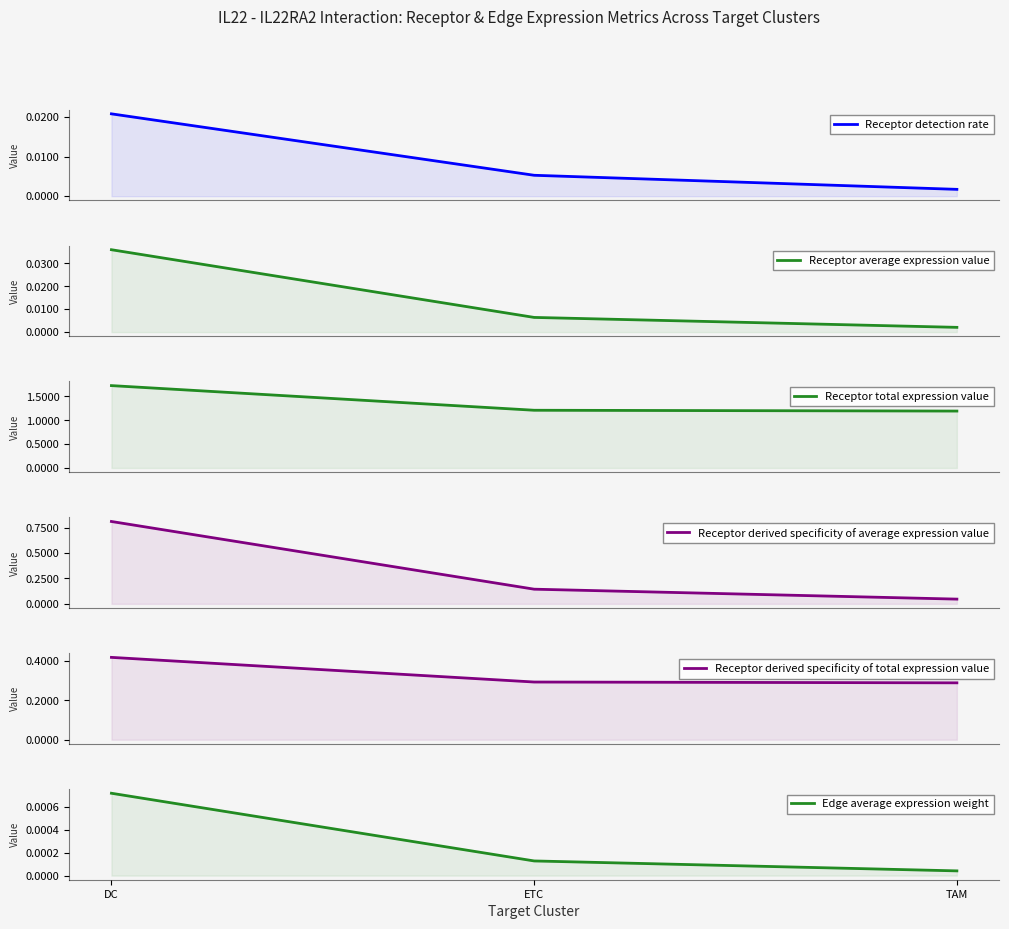

At which category does the chart reach its peak across all series?

DC